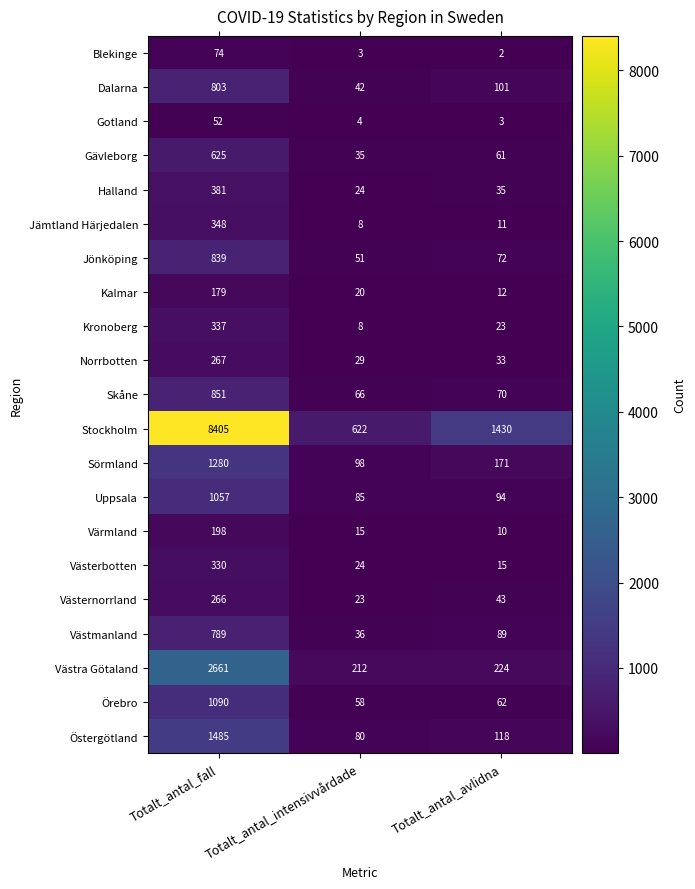

Rank the series by their maximum value, from lowest to highest.

Gotland, Blekinge, Kalmar, Värmland, Västernorrland, Norrbotten, Västerbotten, Kronoberg, Jämtland Härjedalen, Halland, Gävleborg, Västmanland, Dalarna, Jönköping, Skåne, Uppsala, Örebro, Sörmland, Östergötland, Västra Götaland, Stockholm